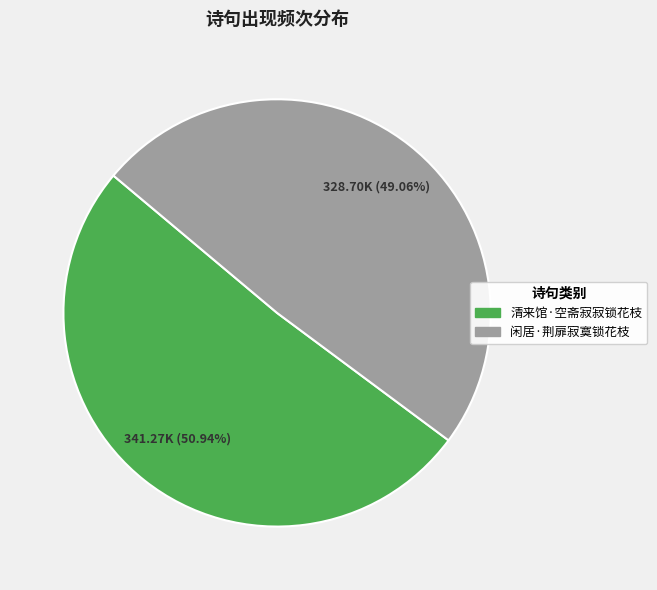

Is there any slice that represents more than half of the pie?

Yes